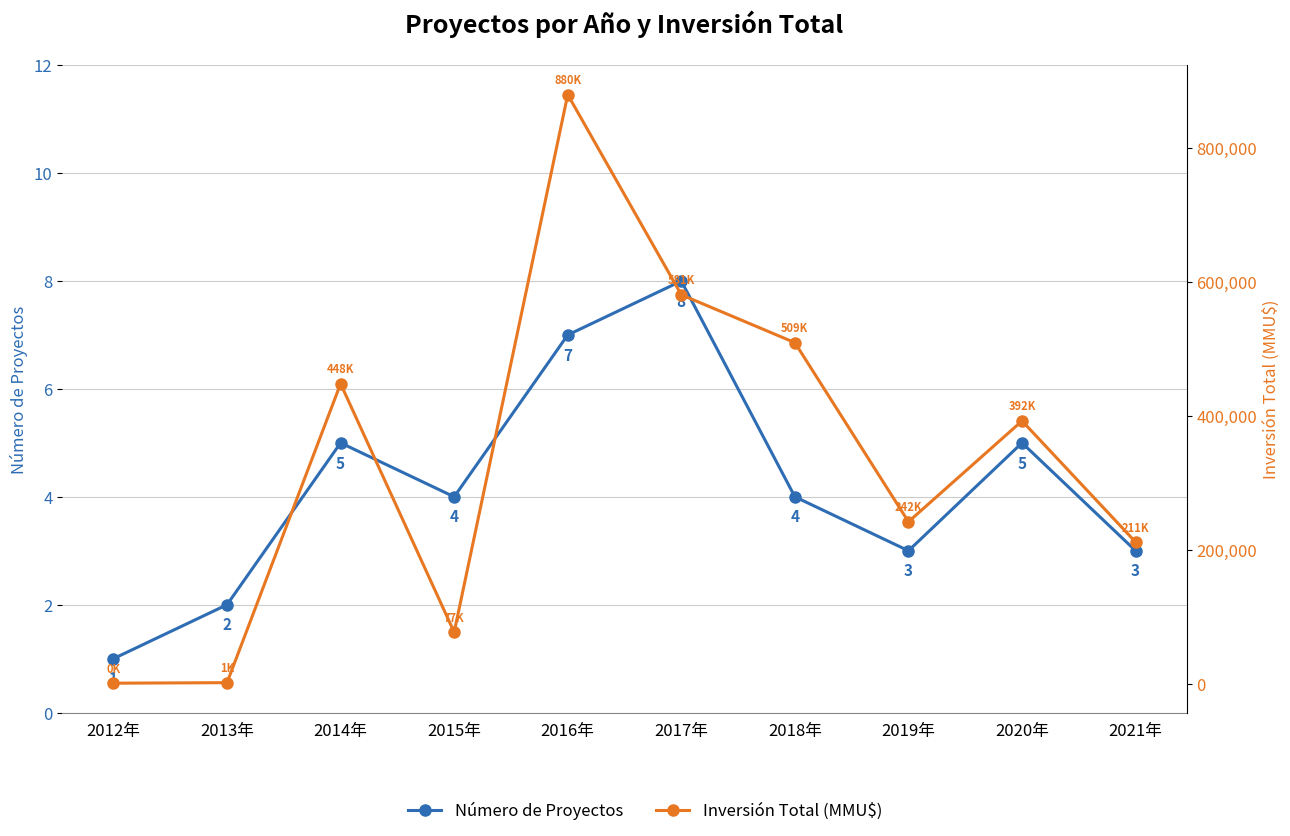

Which series changed the most between 2017年 and 2018年?

Inversión Total (MMU$)